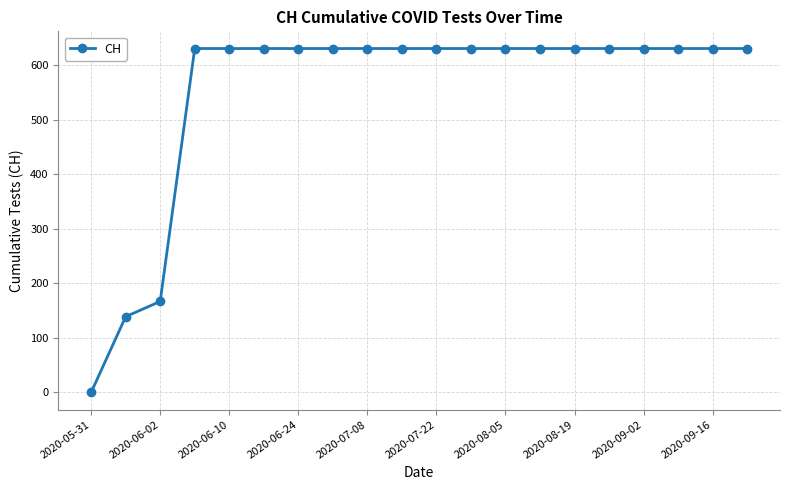

What is the greatest value displayed?

631